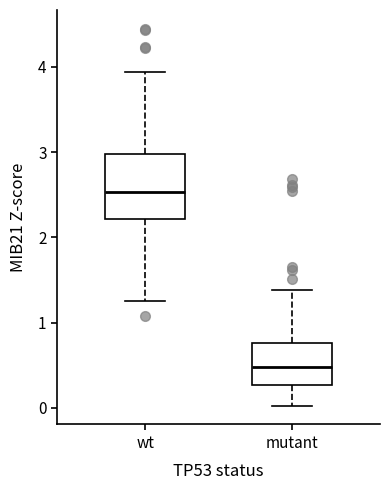

Reading left to right, read every box against the y-axis: the position of its median line, the range the box covers, and the ends of its whiskers. The values are not printed on the chart, so give them approximately, as read against the axis.

wt: median 2.5, box 2.2 to 3.0, whiskers 1.3 to 3.9
mutant: median 0.5, box 0.3 to 0.8, whiskers 0.0 to 1.4